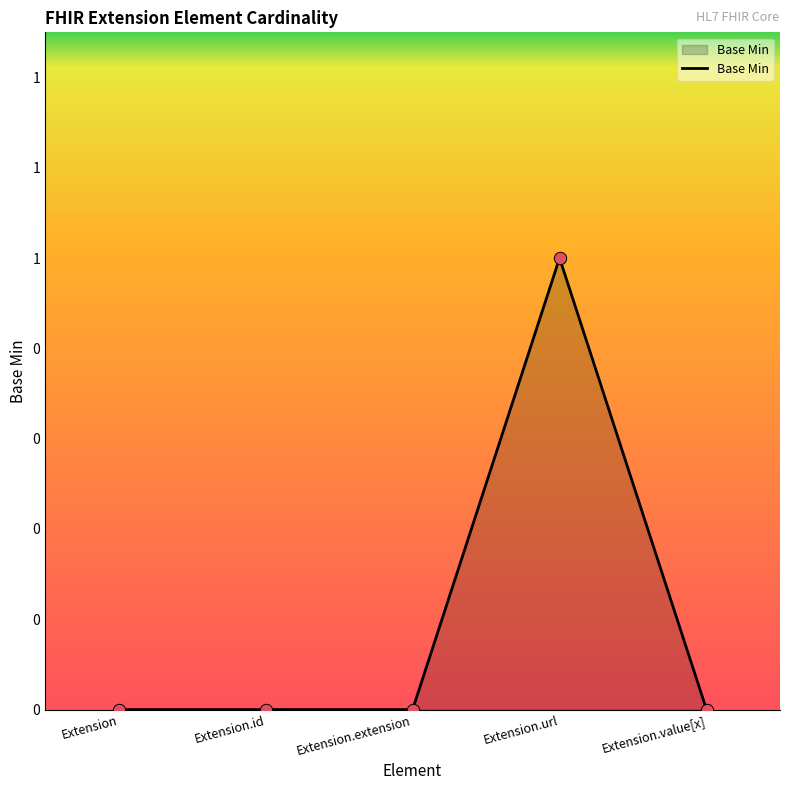

Which has a higher value, Extension.value[x] or Extension.url?

Extension.url